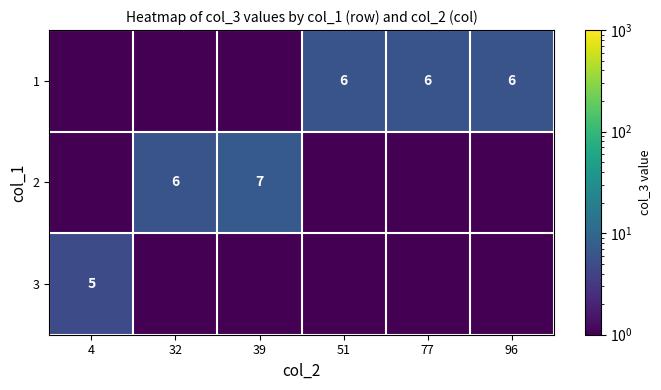

True or false: 1 has a value of 9.1 at 51.

False